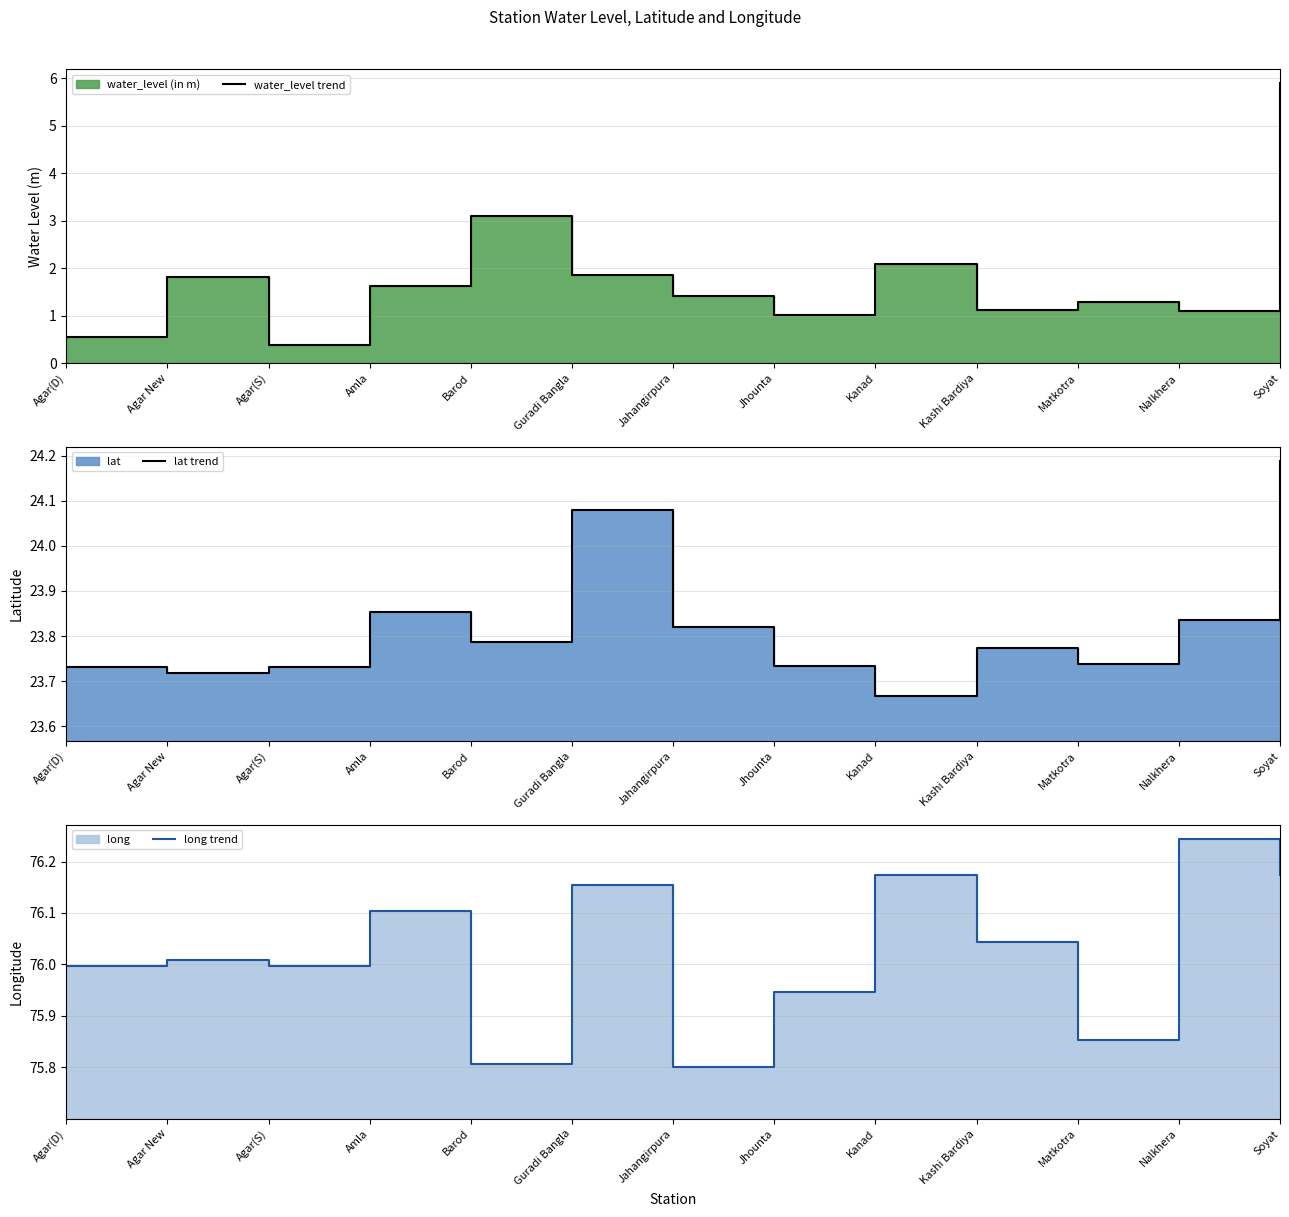

The value of water_level trend at Guradi Bangla is 0.9. True or false?

False